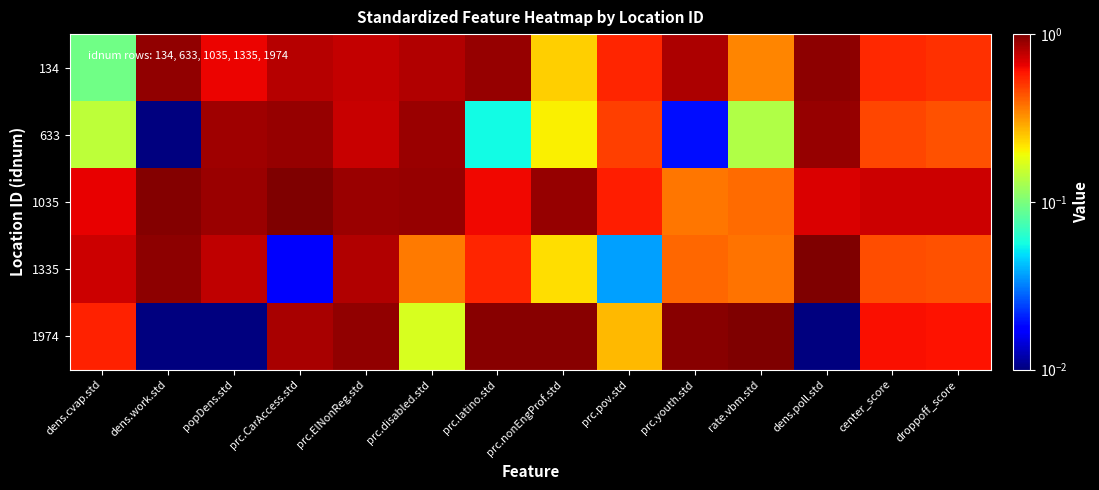

What is the greatest value displayed?

1.0